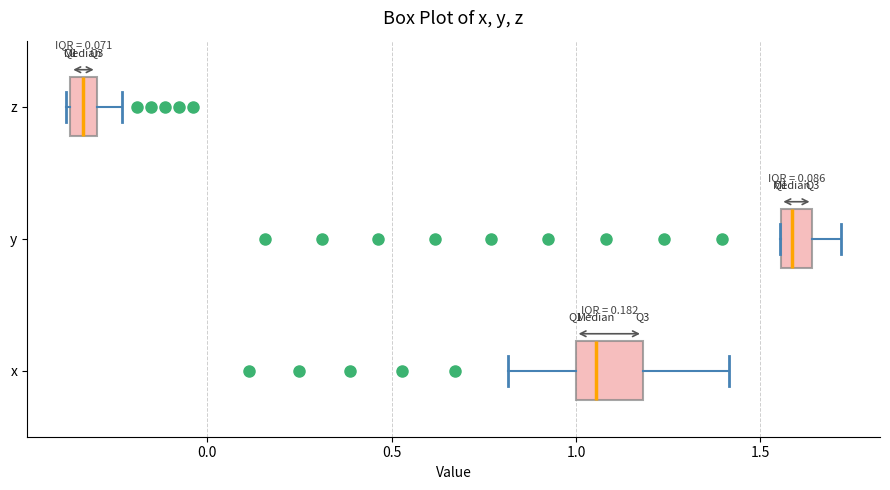

Comparing the boxes themselves (not the whiskers), which one is the widest?

x